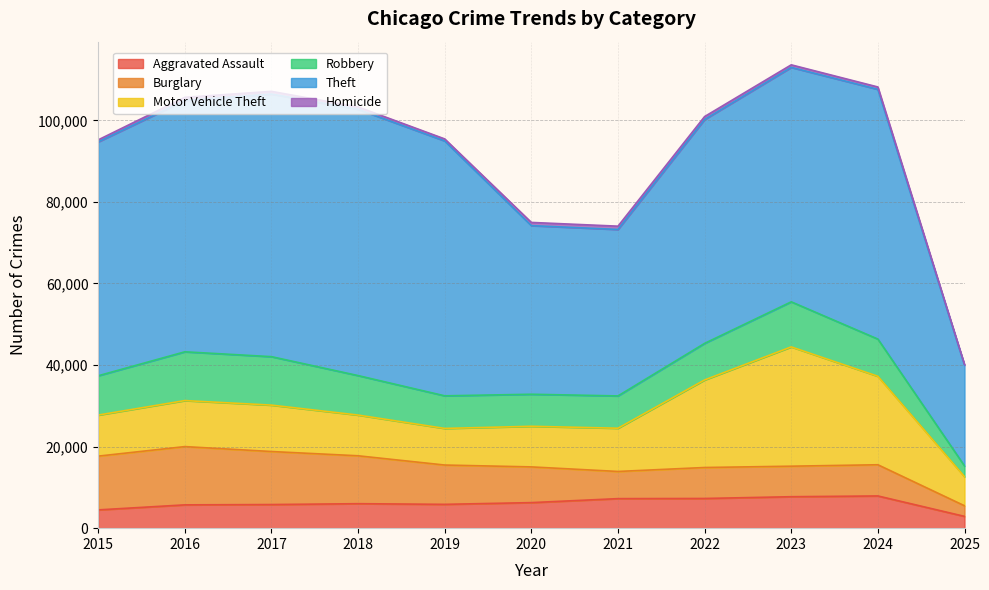

At which category is the sum across all series the highest?

2023